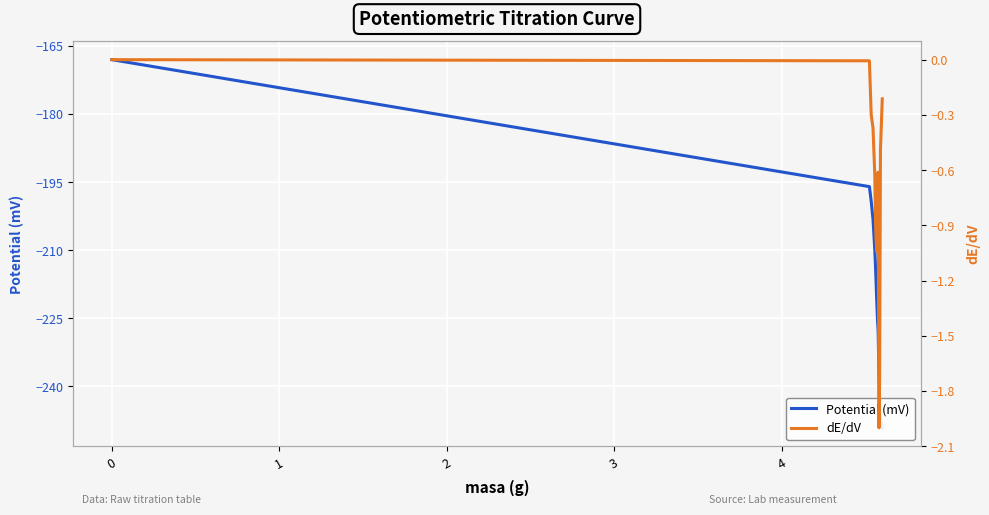

Reading left to right, list all the values displayed in this chart.

Potential (mV): -168.0	-196.0	-199.2	-203.2	-210.1	-213.3	-216.5	-221.3	-225.6	-227.8	-237.4	-244.5	-246.9	-249.2
dE/dV: 0.0	-0.0	-0.3	-0.4	-0.6	-0.9	-1.0	-1.0	-0.9	-0.6	-2.0	-1.7	-0.5	-0.2